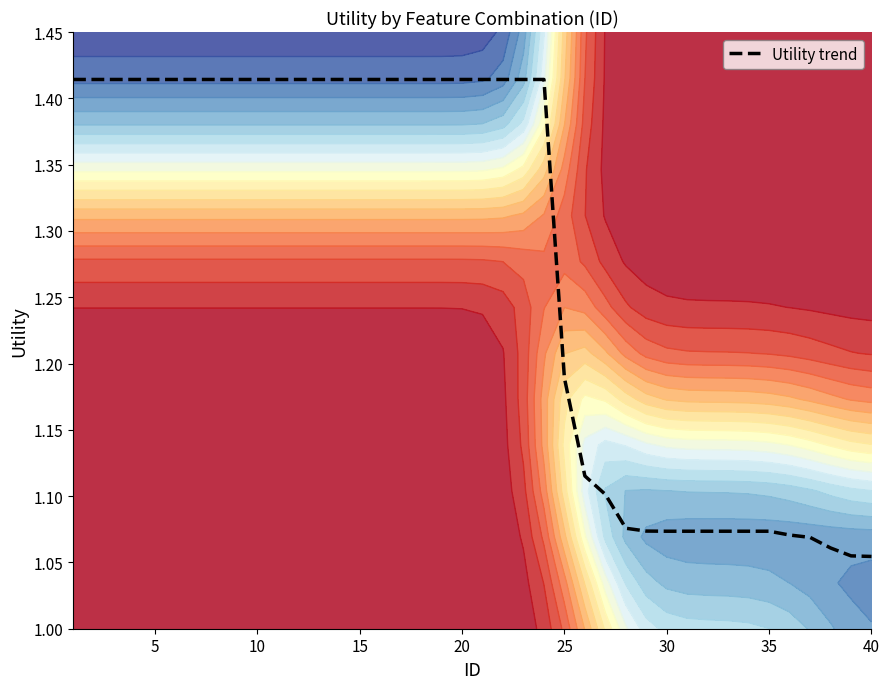

How many series are shown in this chart?

1